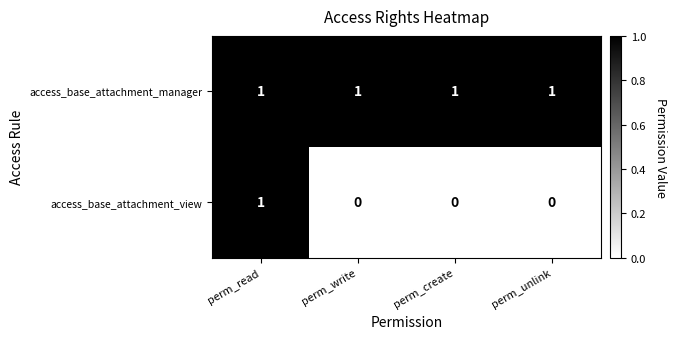

What is the greatest value displayed?

1